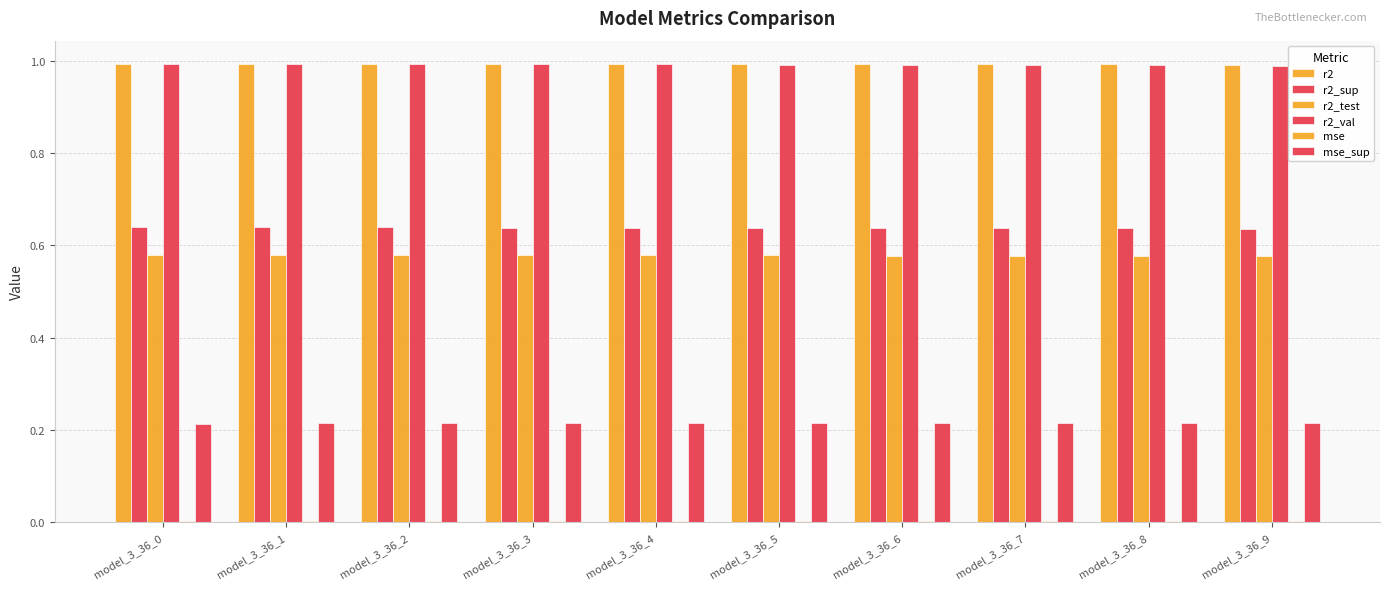

Reading left to right, transcribe all the data shown in this chart.

r2: model_3_36_0=1.0	model_3_36_1=1.0	model_3_36_2=1.0	model_3_36_3=1.0	model_3_36_4=1.0	model_3_36_5=1.0	model_3_36_6=1.0	model_3_36_7=1.0	model_3_36_8=1.0	model_3_36_9=1.0
r2_sup: model_3_36_0=0.6	model_3_36_1=0.6	model_3_36_2=0.6	model_3_36_3=0.6	model_3_36_4=0.6	model_3_36_5=0.6	model_3_36_6=0.6	model_3_36_7=0.6	model_3_36_8=0.6	model_3_36_9=0.6
r2_test: model_3_36_0=0.6	model_3_36_1=0.6	model_3_36_2=0.6	model_3_36_3=0.6	model_3_36_4=0.6	model_3_36_5=0.6	model_3_36_6=0.6	model_3_36_7=0.6	model_3_36_8=0.6	model_3_36_9=0.6
r2_val: model_3_36_0=1.0	model_3_36_1=1.0	model_3_36_2=1.0	model_3_36_3=1.0	model_3_36_4=1.0	model_3_36_5=1.0	model_3_36_6=1.0	model_3_36_7=1.0	model_3_36_8=1.0	model_3_36_9=1.0
mse: model_3_36_0=0.0	model_3_36_1=0.0	model_3_36_2=0.0	model_3_36_3=0.0	model_3_36_4=0.0	model_3_36_5=0.0	model_3_36_6=0.0	model_3_36_7=0.0	model_3_36_8=0.0	model_3_36_9=0.0
mse_sup: model_3_36_0=0.2	model_3_36_1=0.2	model_3_36_2=0.2	model_3_36_3=0.2	model_3_36_4=0.2	model_3_36_5=0.2	model_3_36_6=0.2	model_3_36_7=0.2	model_3_36_8=0.2	model_3_36_9=0.2